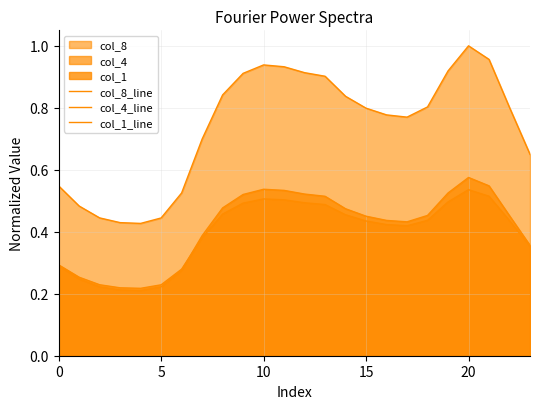

The col_1_line series shows 0.3 at 6. True or false?

True